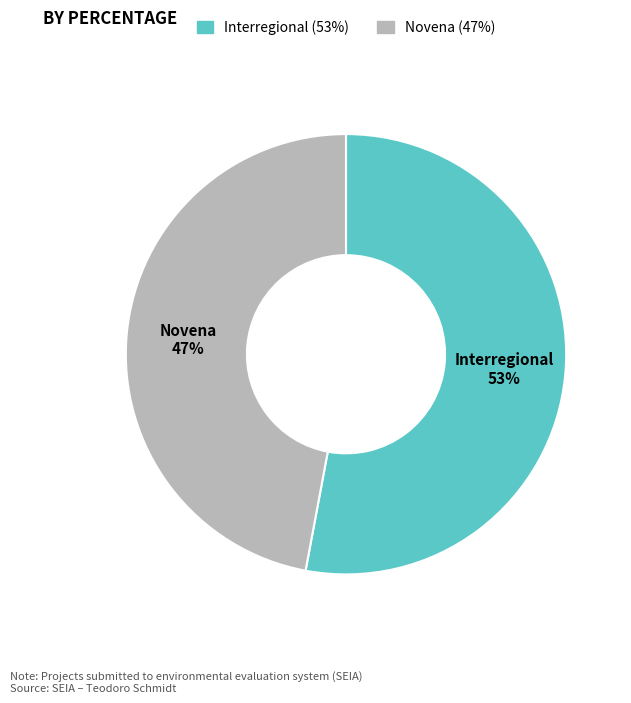

What percentage is the Interregional slice, to the nearest percent?

53%